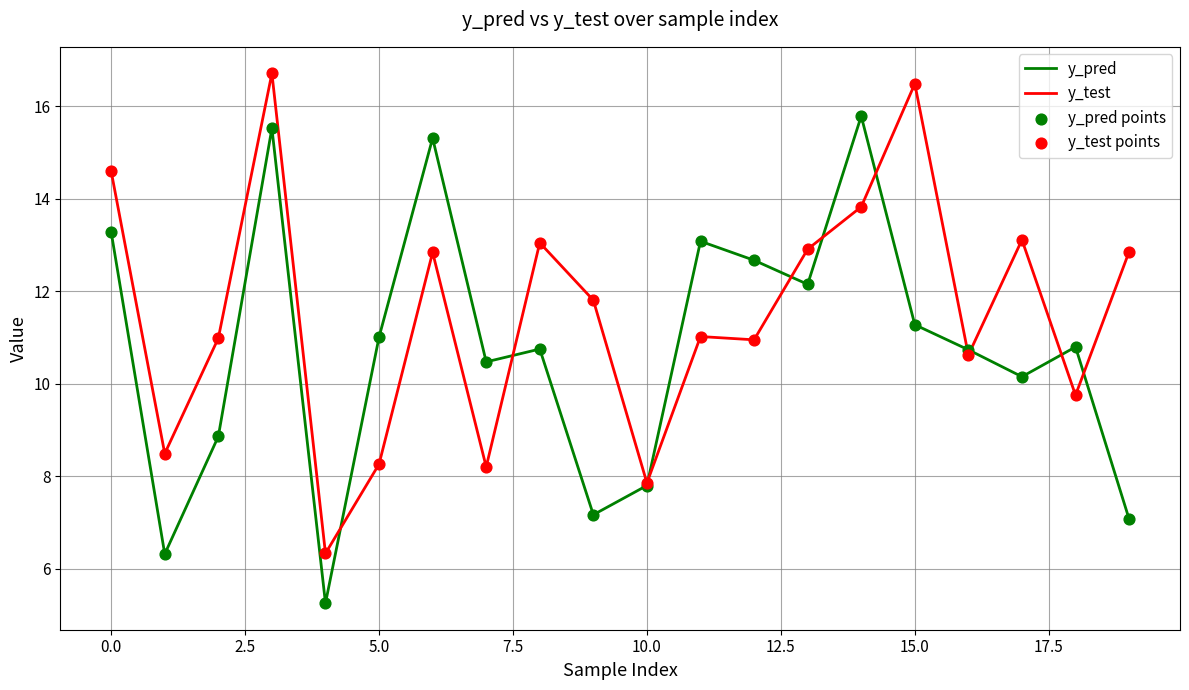

Rank the series by their maximum value, from lowest to highest.

y_pred, y_test